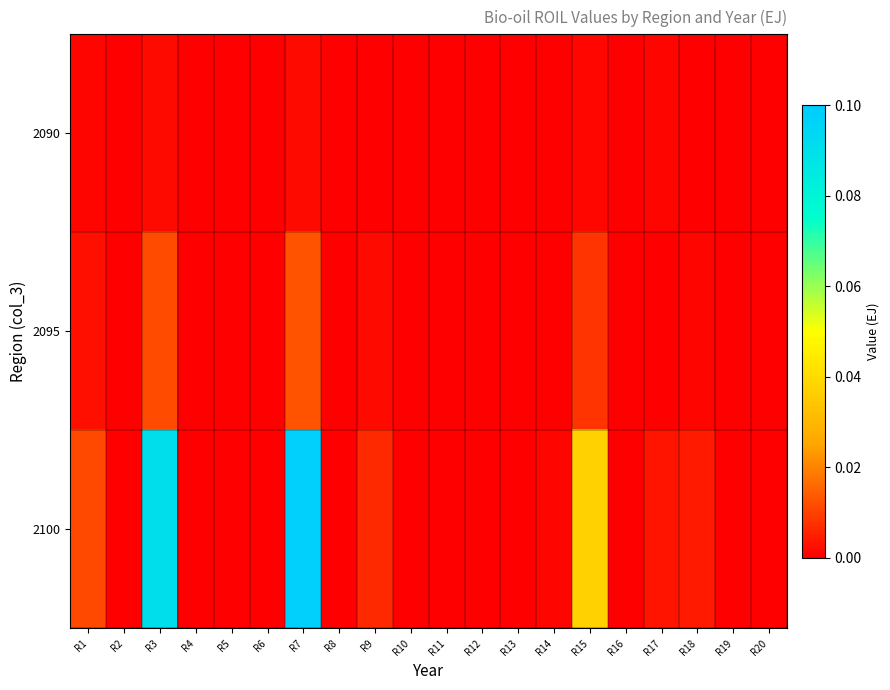

At R16, list the series in order from smallest to largest.

2090, 2095, 2100